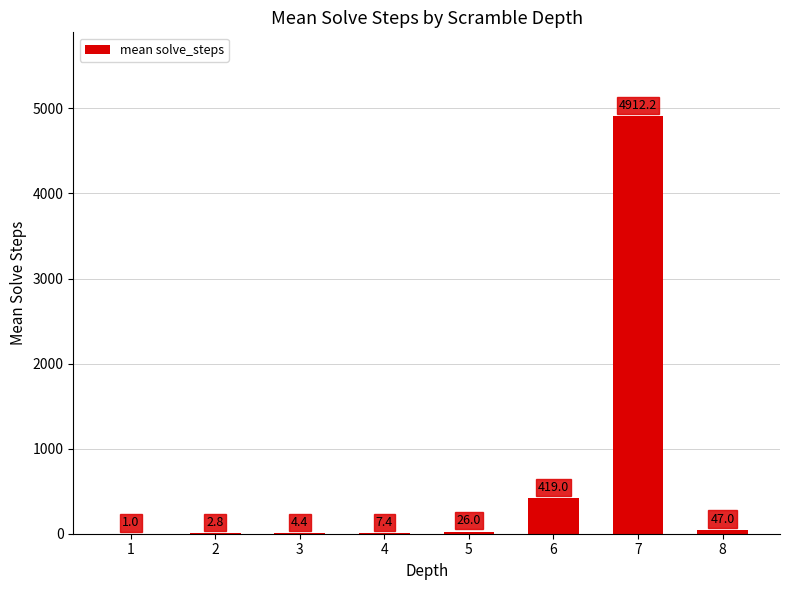

What is the ratio of the value at 8 to the value at 2?

16.8